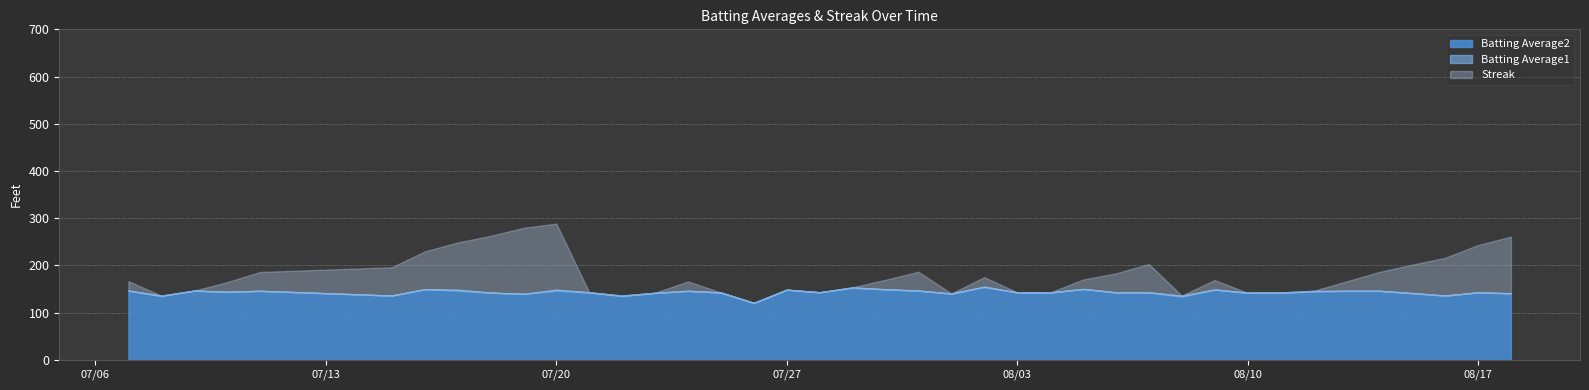

At which label is Batting Average2 closest to 0?

2010-07-26